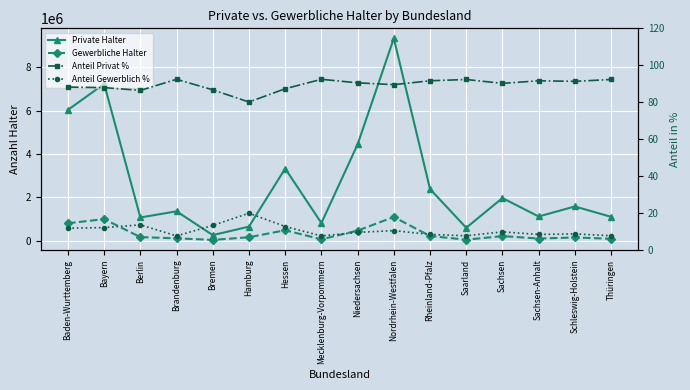

How many lines are shown in the chart?

4